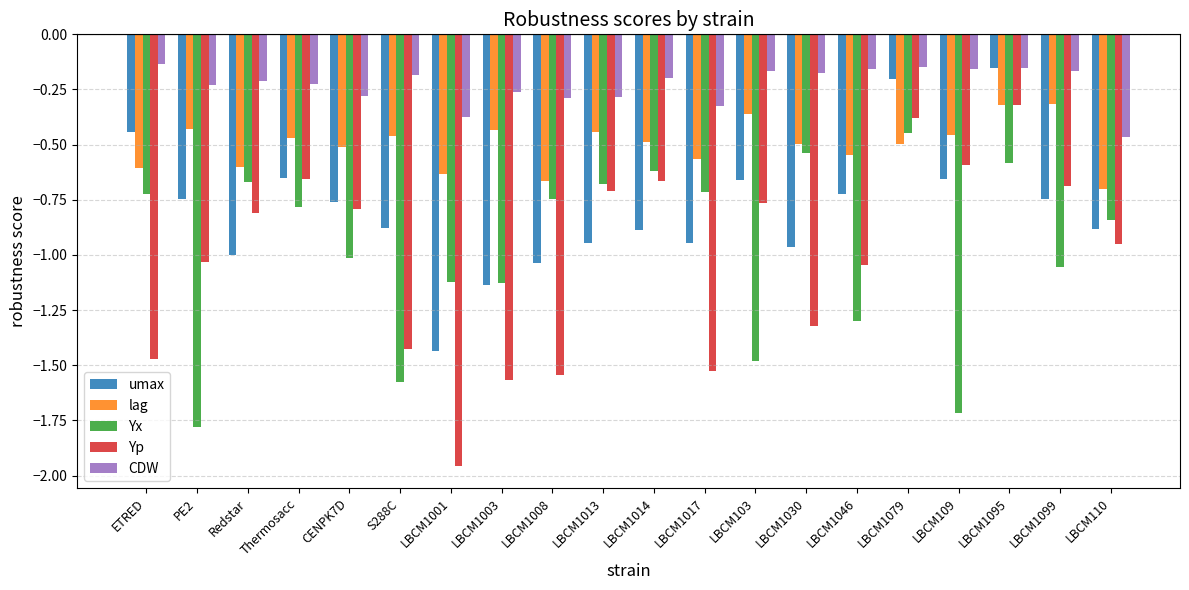

The value of lag at Redstar is -0.2. True or false?

False